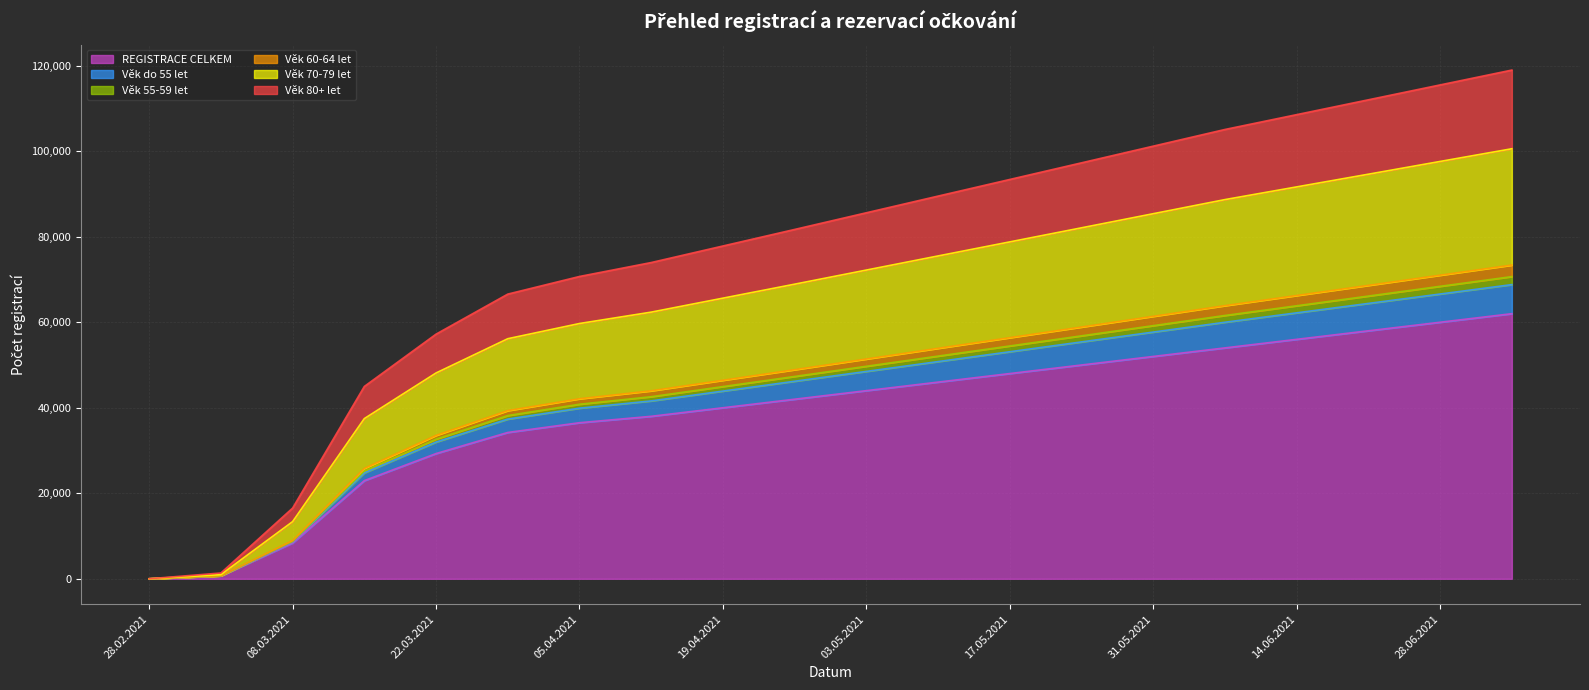

What is the maximum value for REGISTRACE CELKEM?

62000